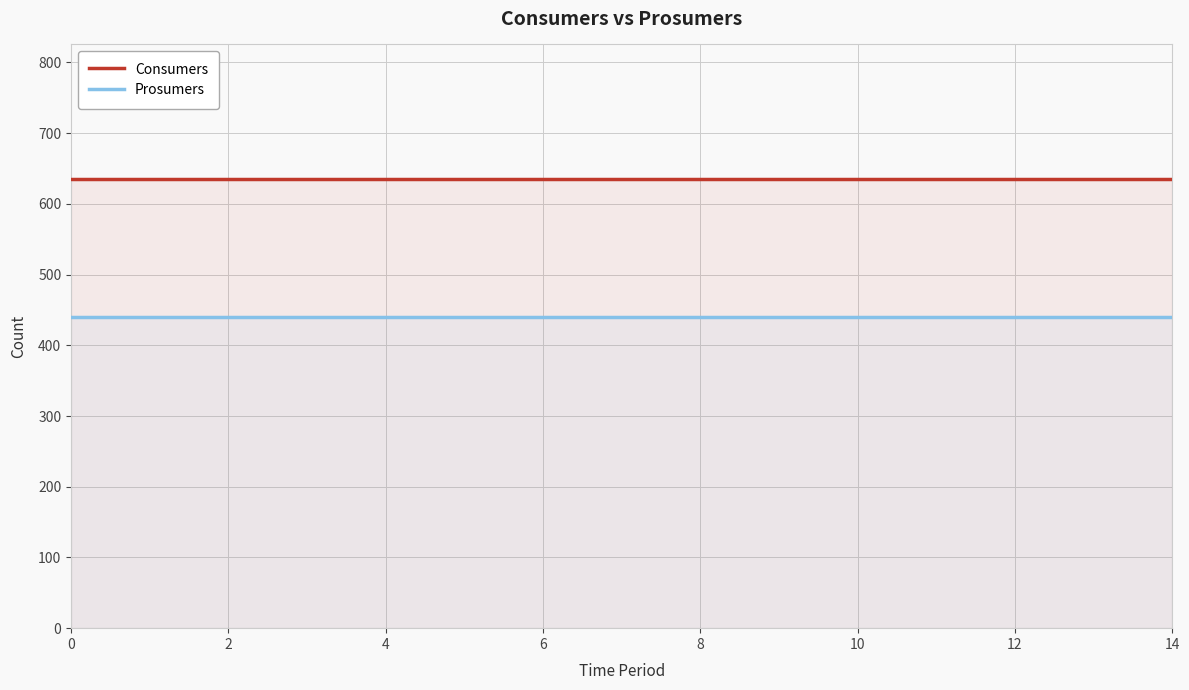

How many series are shown in this chart?

2